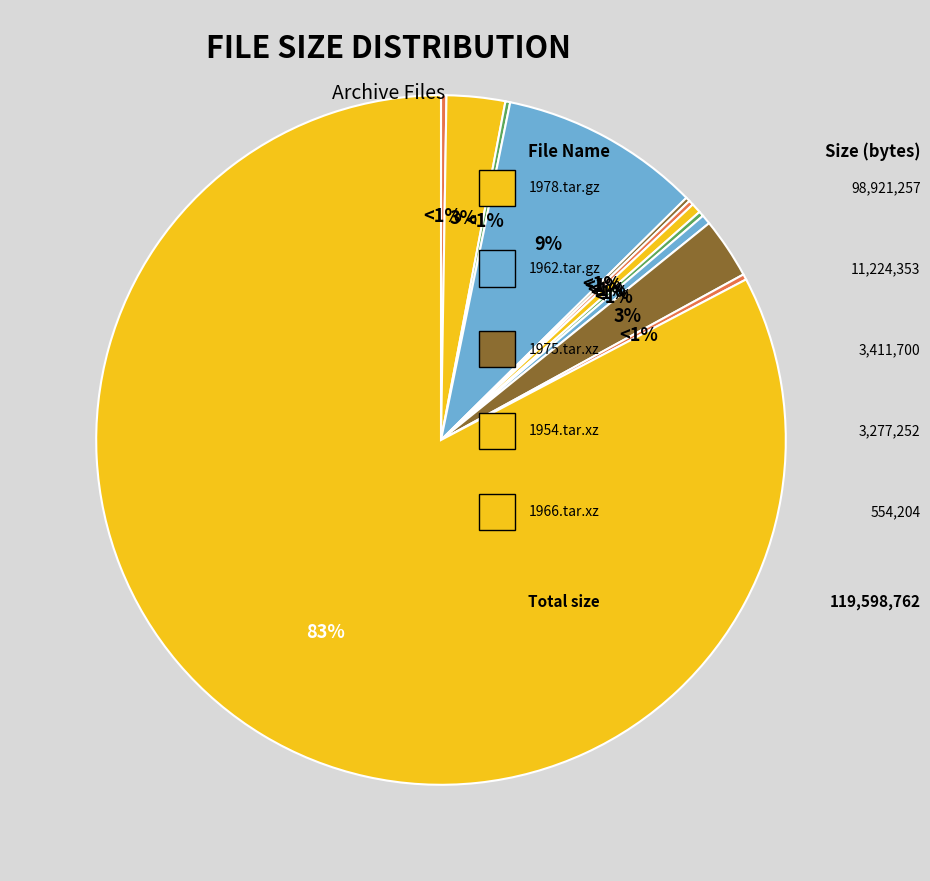

Does 1953.tar.xz represent more than half of the total?

No